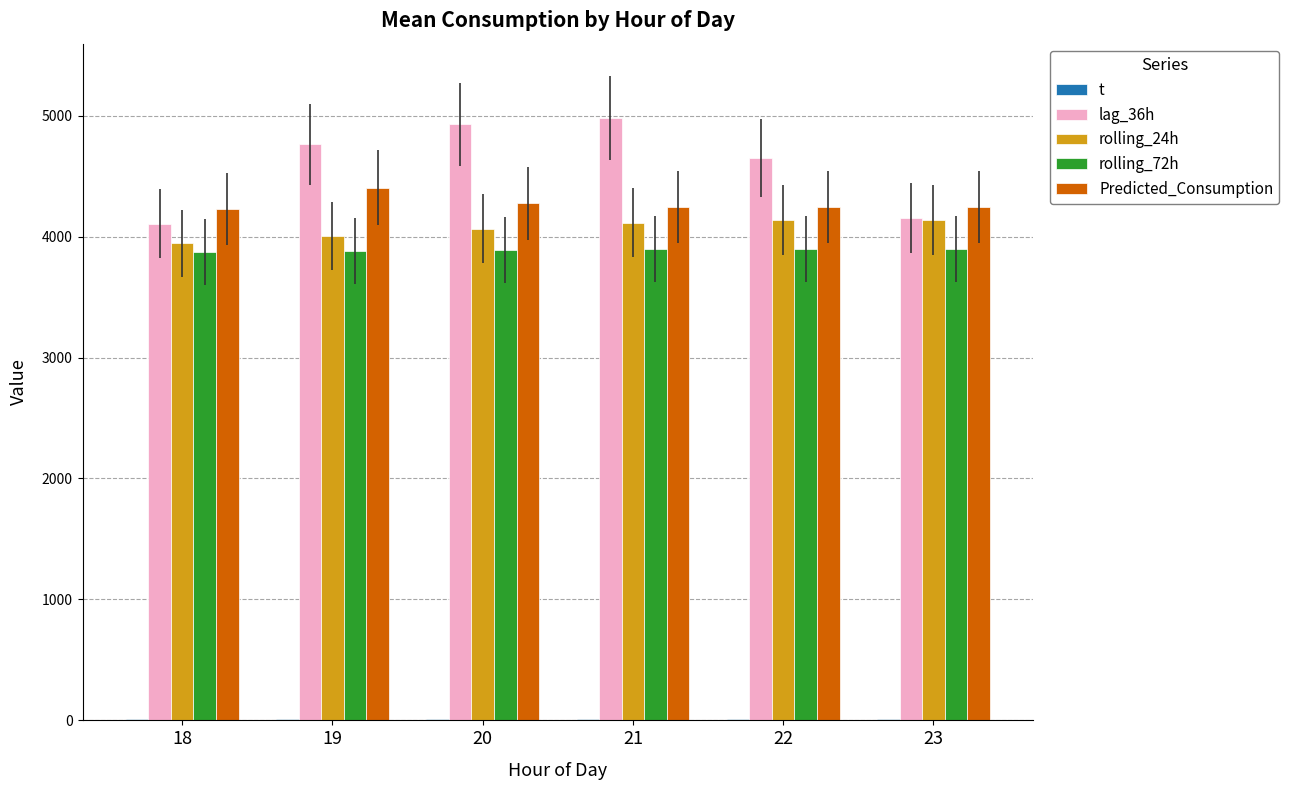

Which label corresponds to the smallest value in the chart?

23